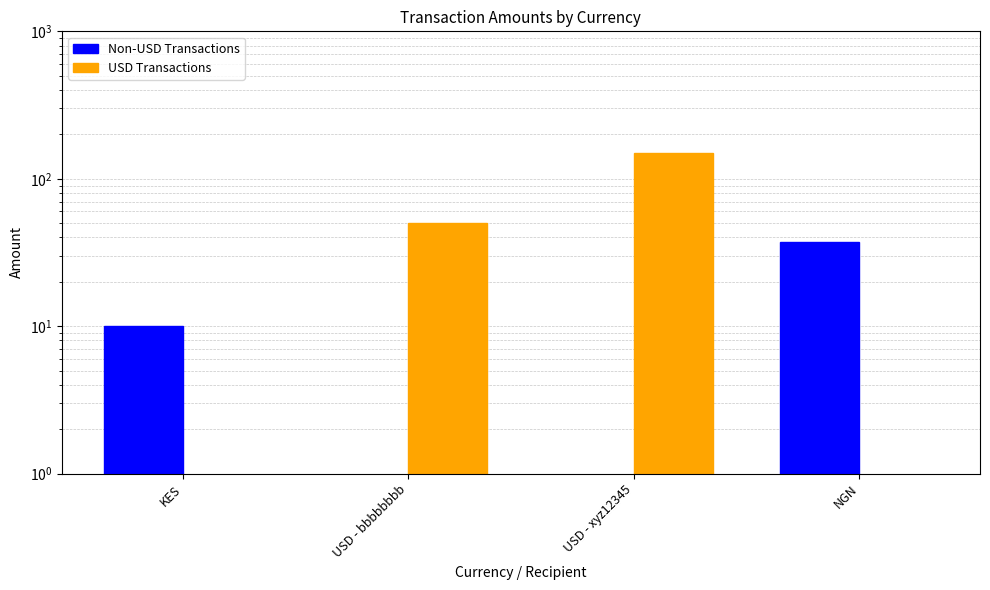

At which label does USD Transactions reach its peak?

USD - xyz12345